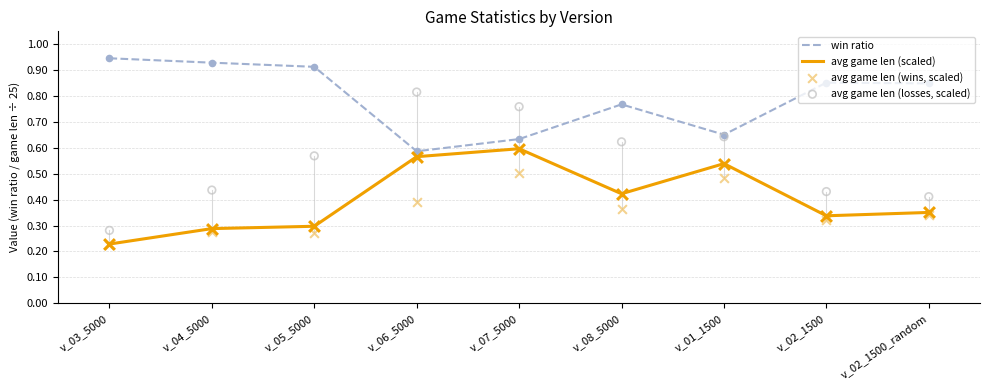

At which category is the sum across all series the highest?

v_07_5000